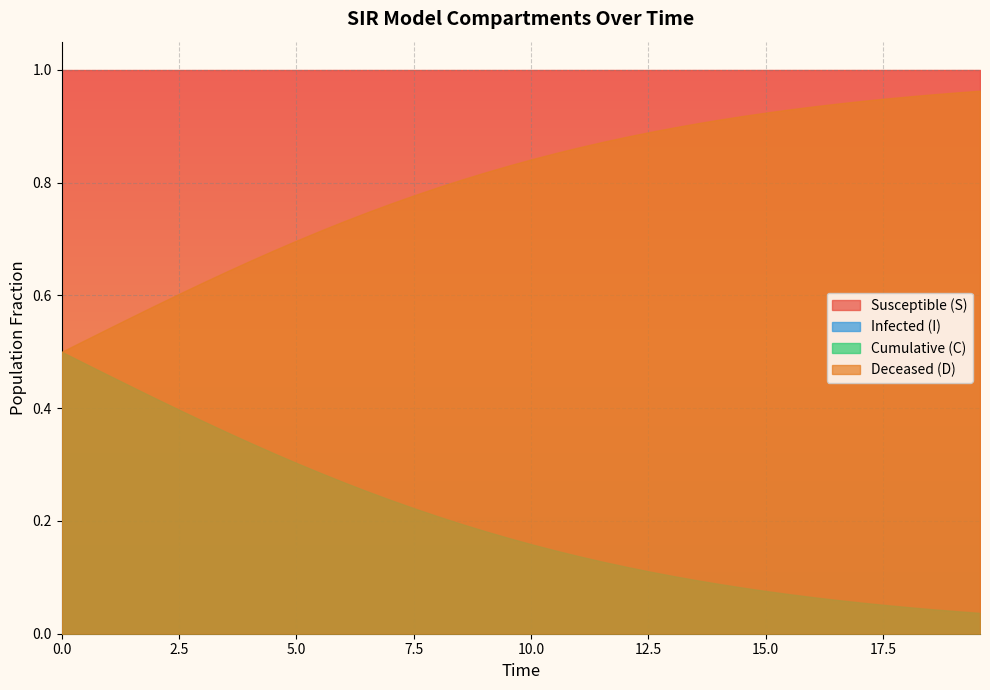

Does the chart display data point markers on the line(s)?

No